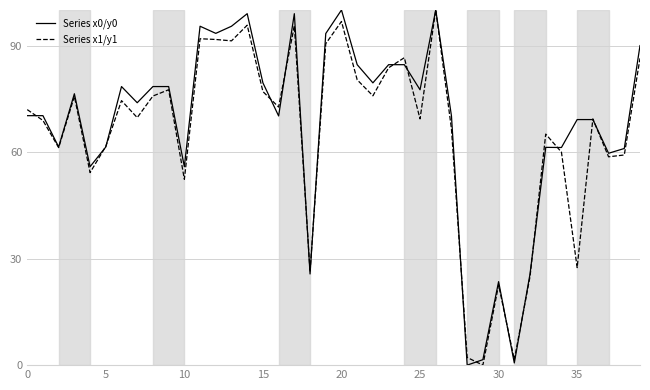

What is the highest value of the Series x0/y0 series?

100.0